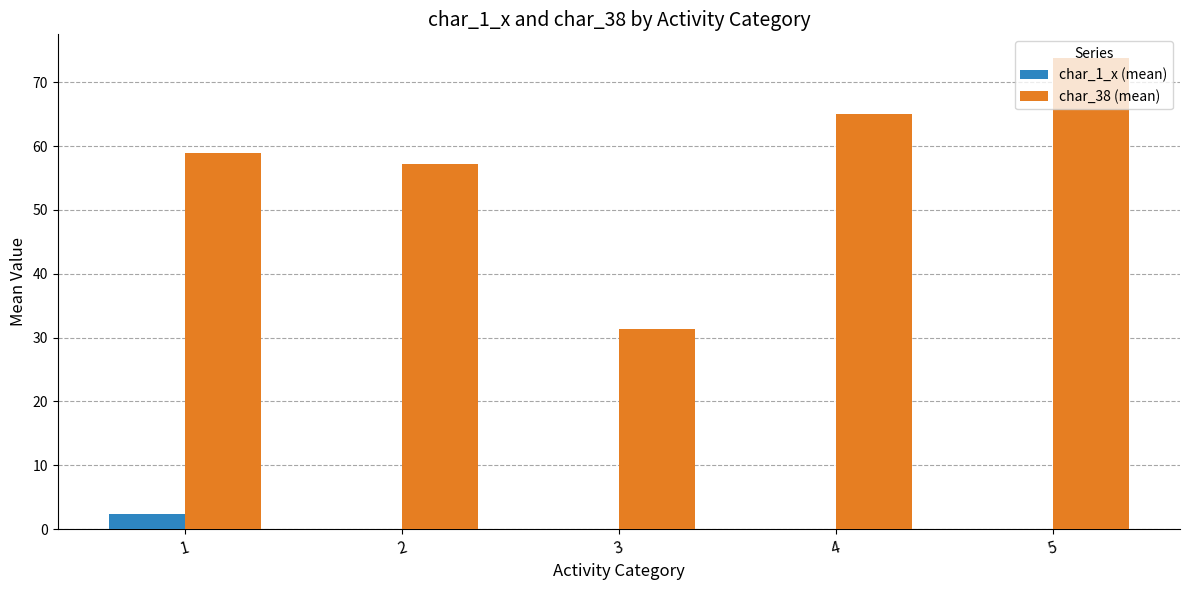

Which series changed the most between 1 and 3?

char_38 (mean)